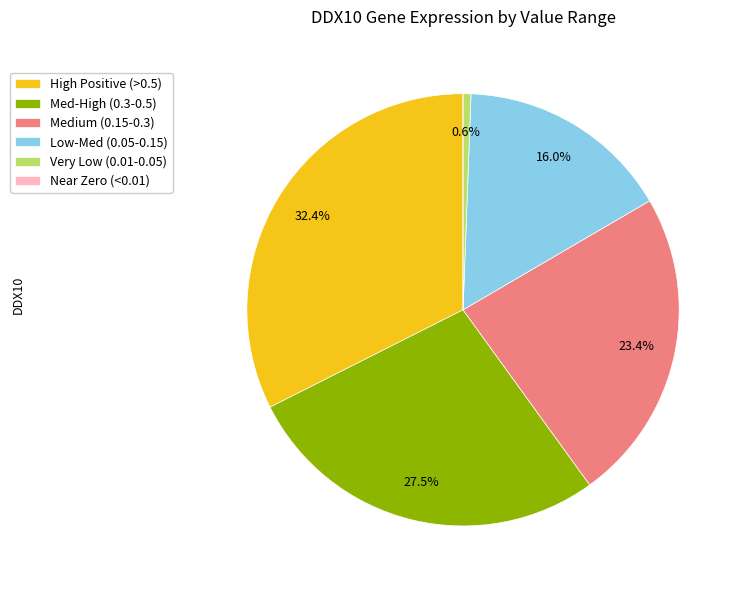

What is the largest slice in the pie chart?

High Positive (>0.5)